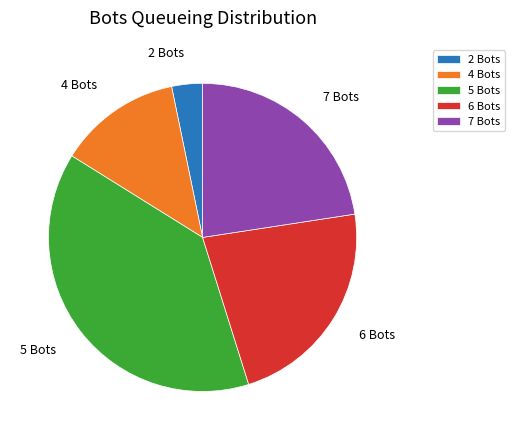

Do 2 Bots and 5 Bots together represent more than half of the pie?

No